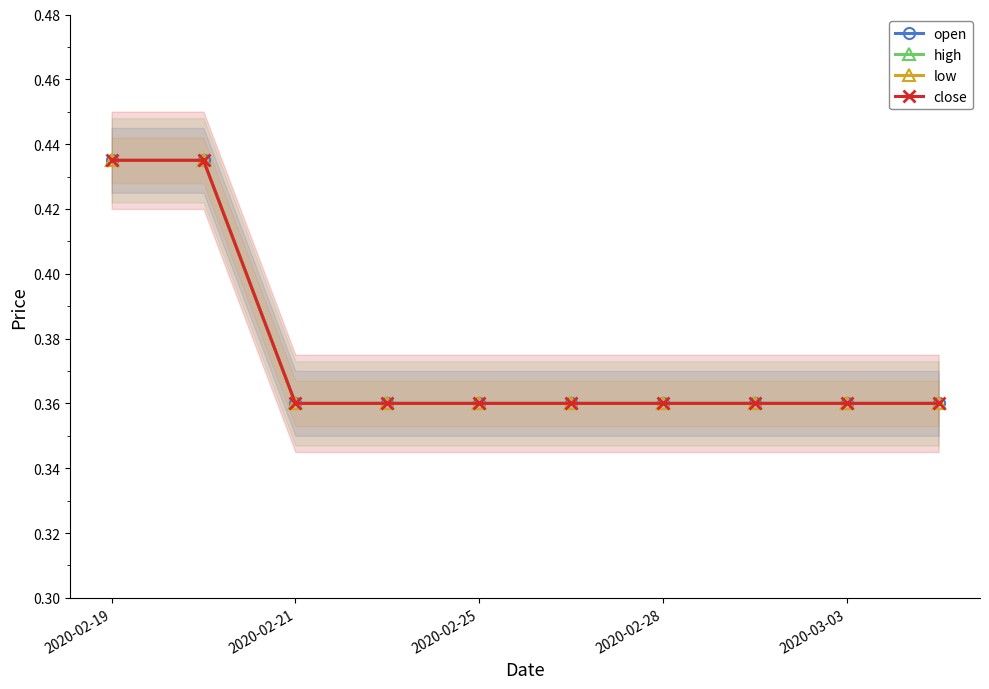

Which series changed the most between 2020-02-28 and 6?

open